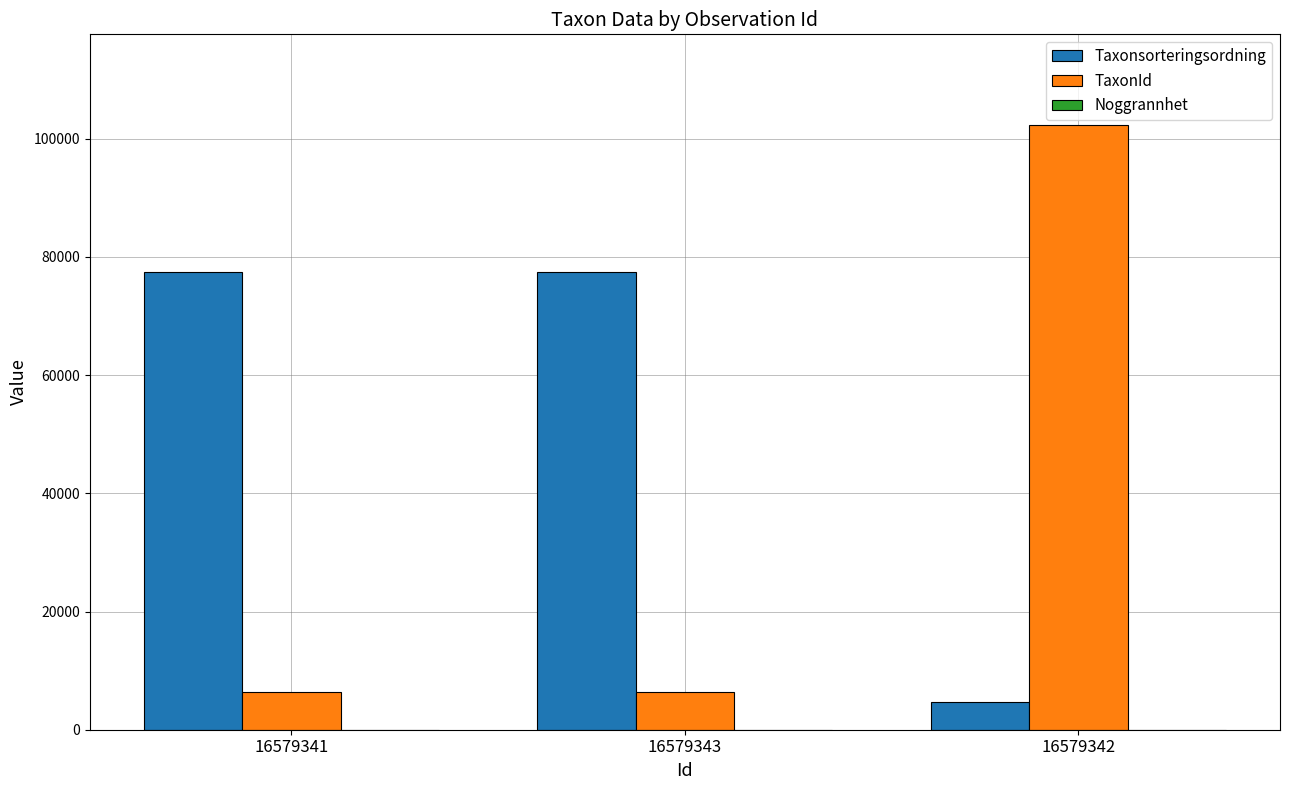

How many series are shown in this chart?

3